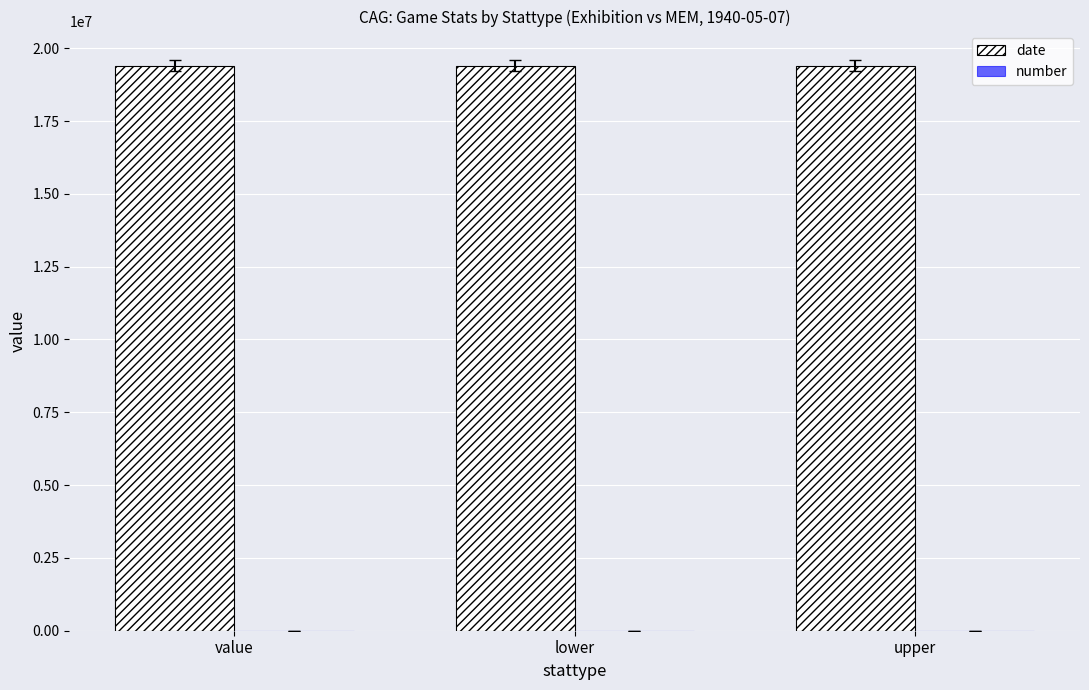

At which category is the sum across all series the highest?

value